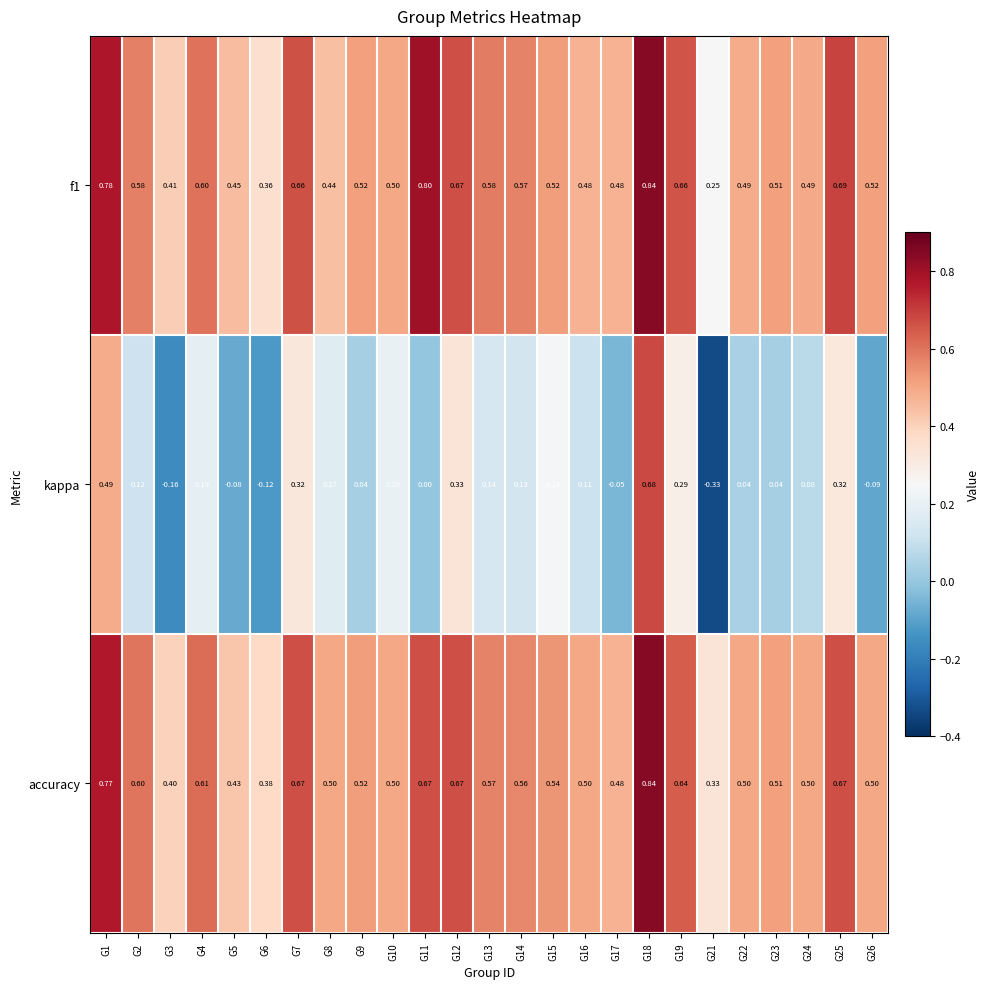

At which category does the chart reach its peak across all series?

G18